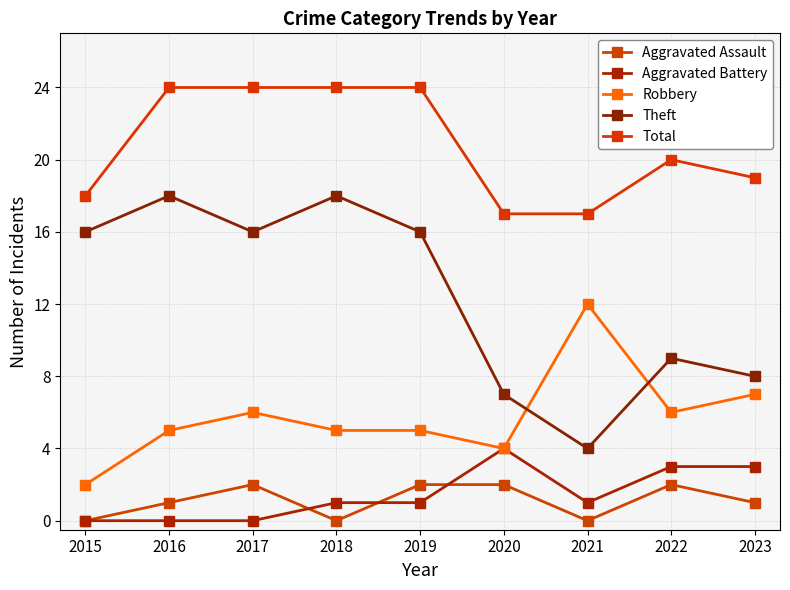

How many lines are shown in the chart?

5